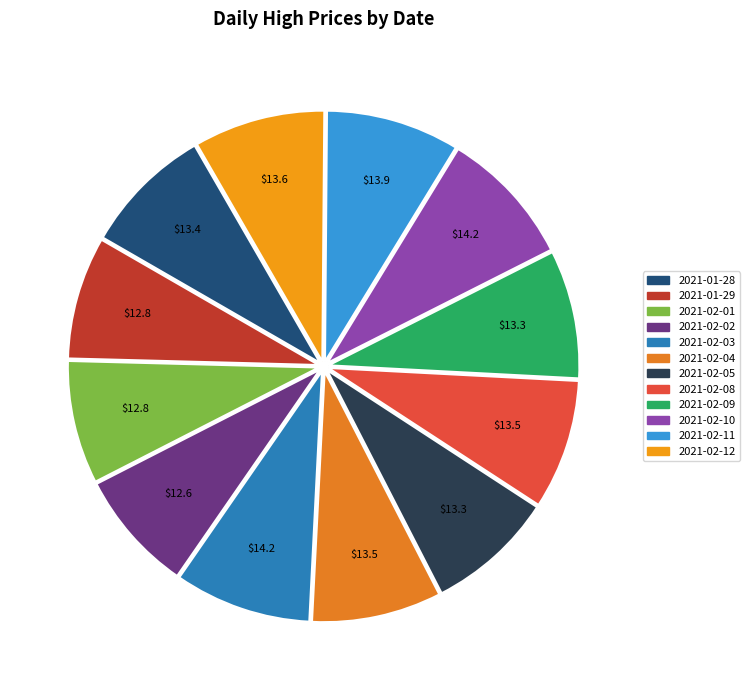

Which slice is the largest?

2021-02-03